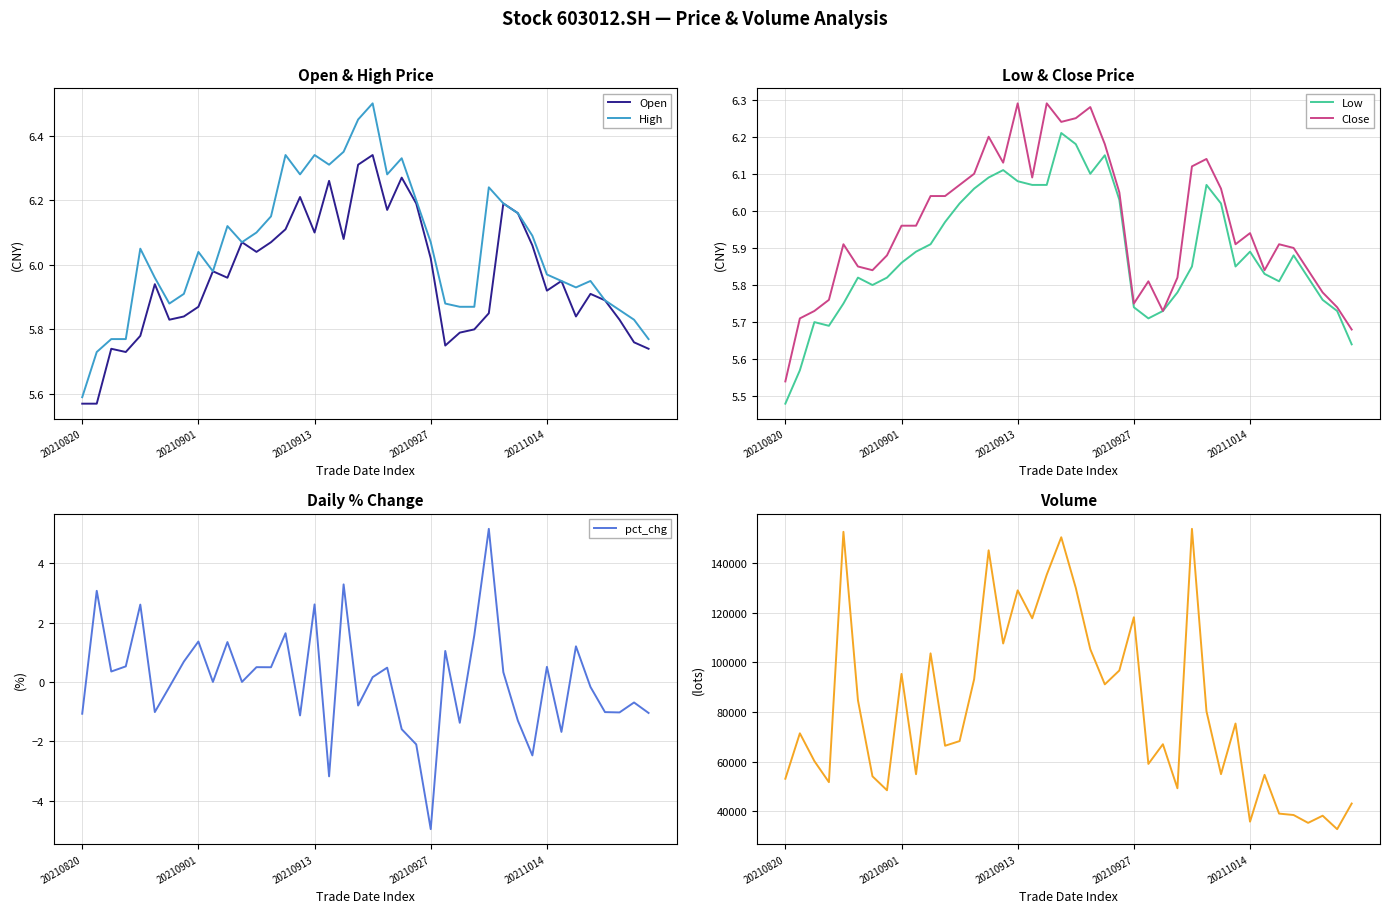

At which label is Low closest to 5?

20210820